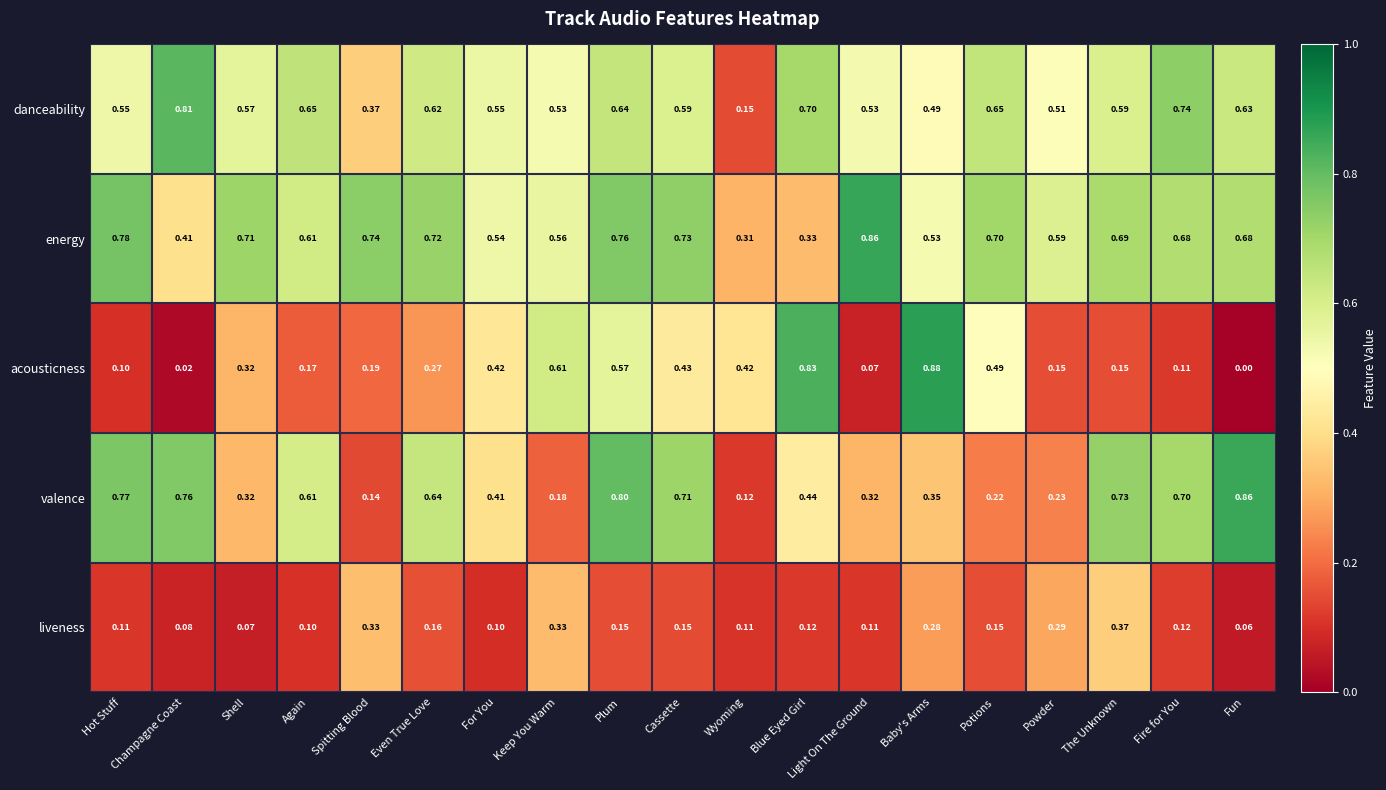

At which category does the chart reach its peak across all series?

Baby's Arms